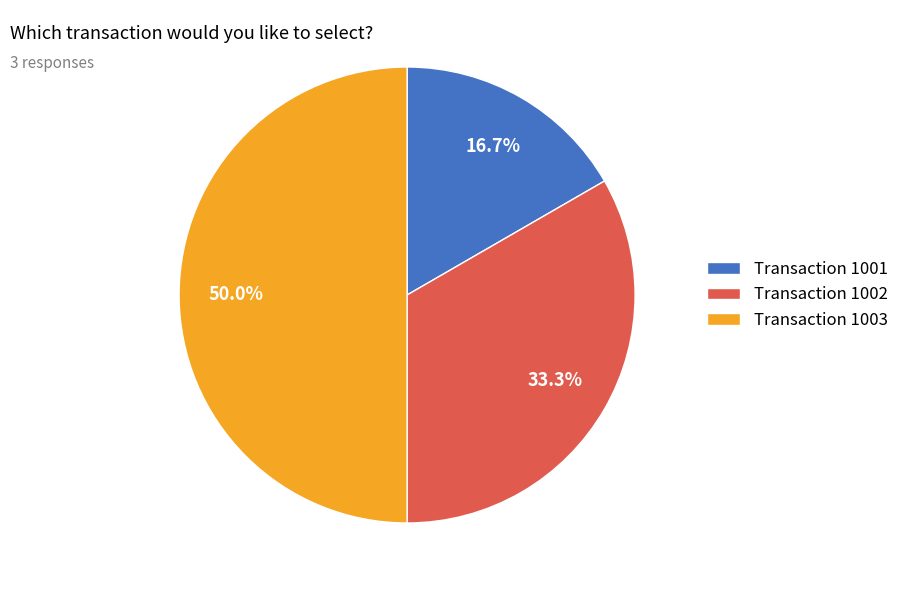

Rank the categories by value from lowest to highest.

Transaction 1001, Transaction 1002, Transaction 1003